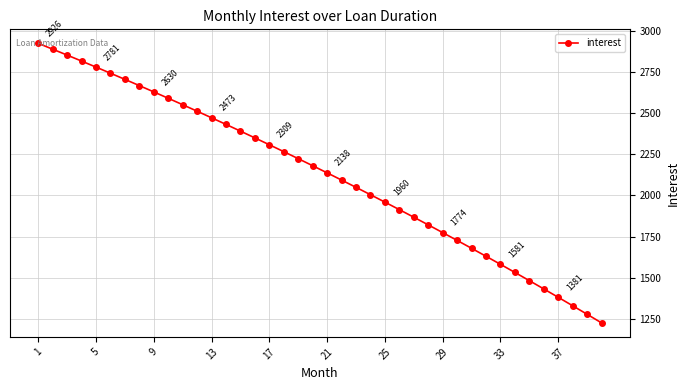

What is the difference between the second highest and minimum values?

1665.6